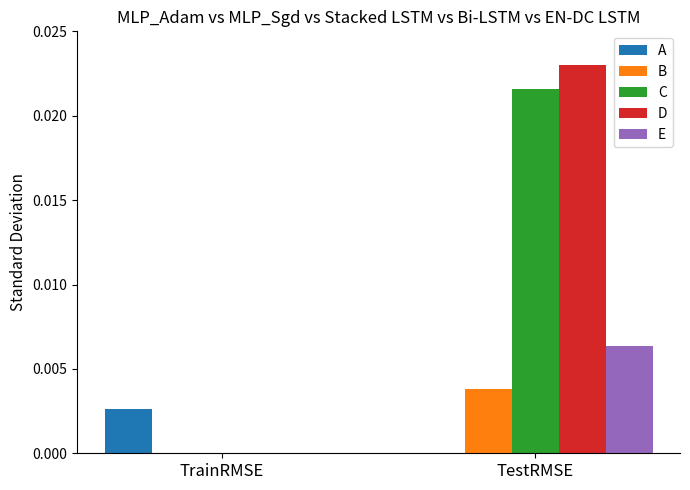

At which category is the sum across all series the highest?

TestRMSE